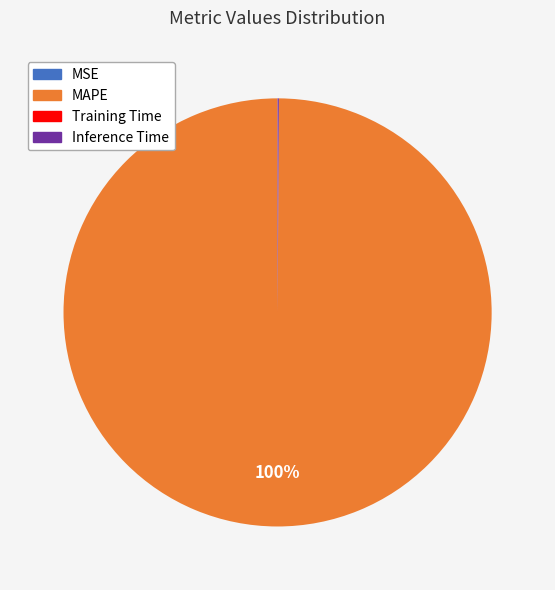

To the nearest percent, what is the difference between the largest and smallest slice percentages?

100%